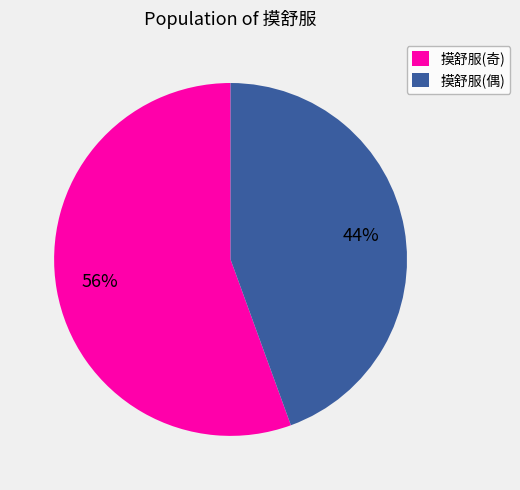

Is there any slice that represents more than half of the pie?

Yes